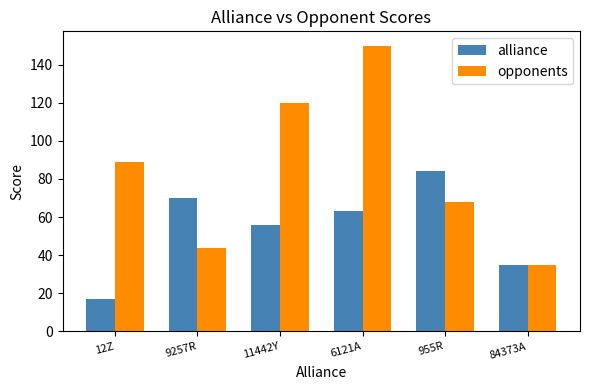

What are all the series names shown in the legend?

alliance, opponents